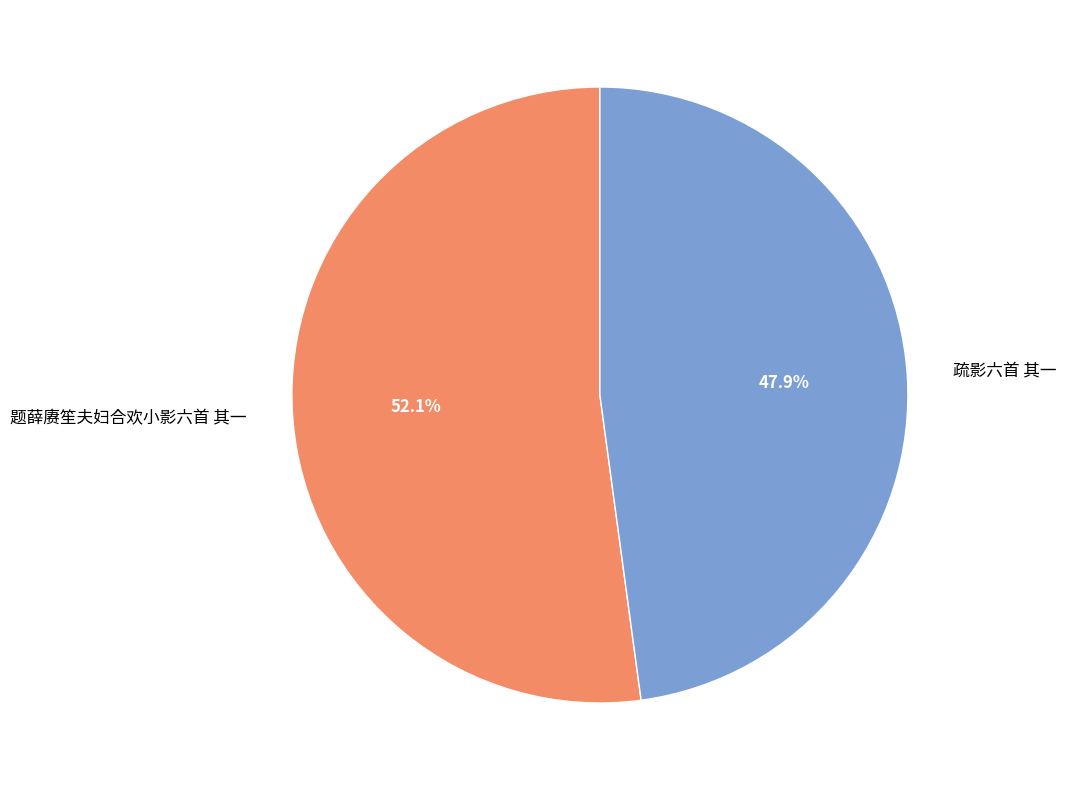

What is the total percentage of 题薛赓笙夫妇合欢小影六首 其一 and 疏影六首 其一?

100.0%